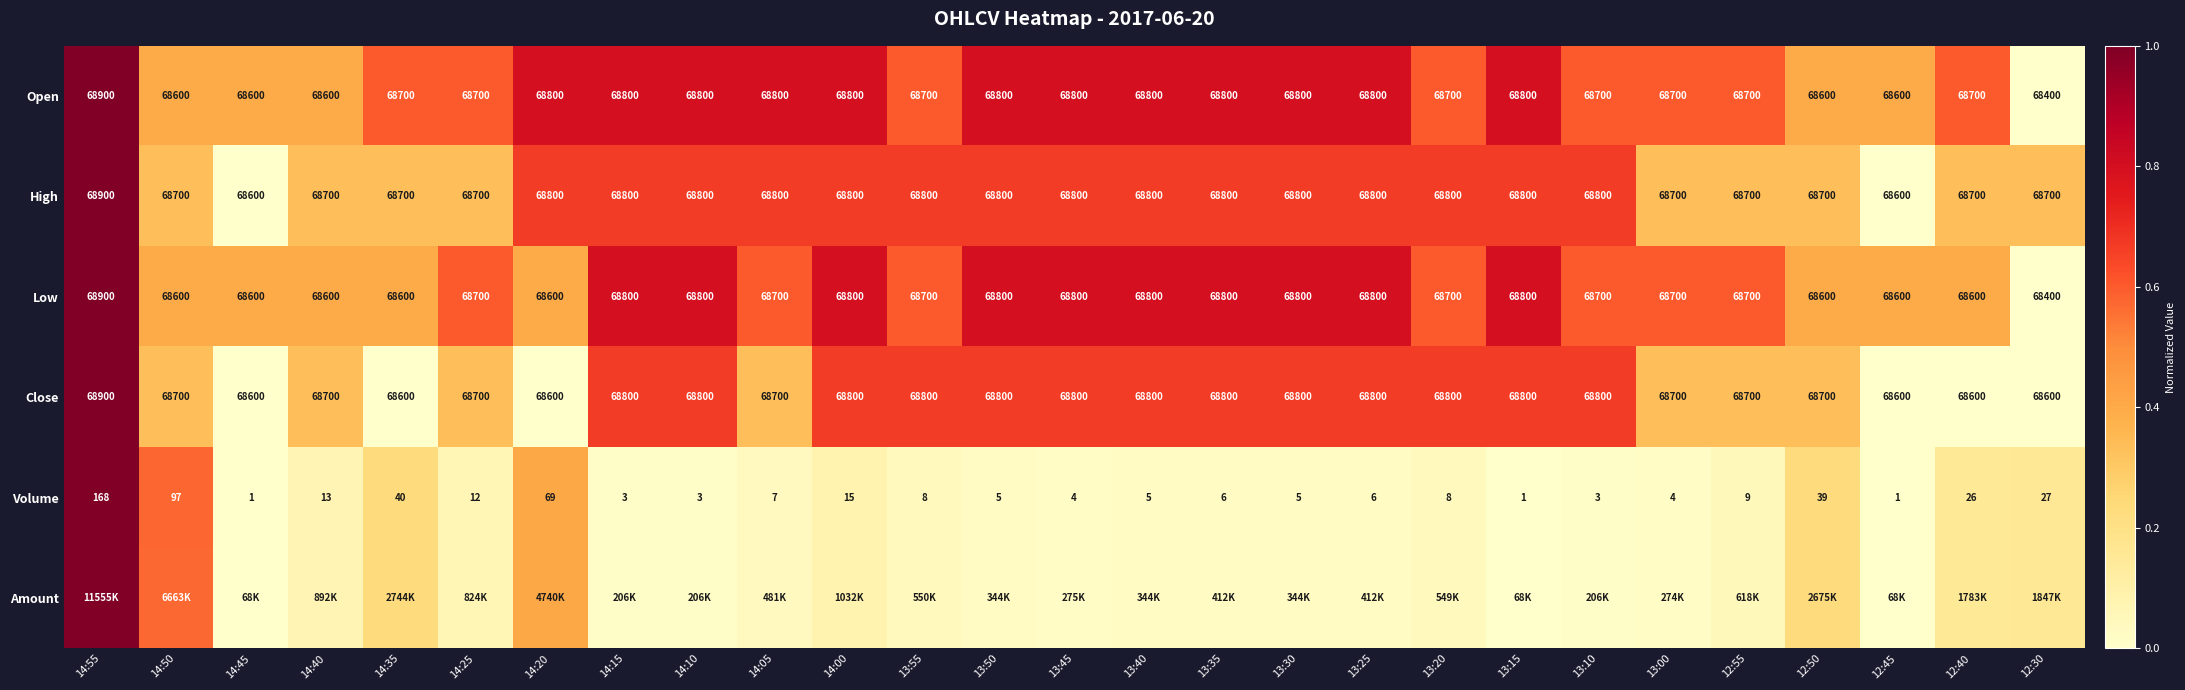

The value of Volume at 14:40 is 0.0. True or false?

False